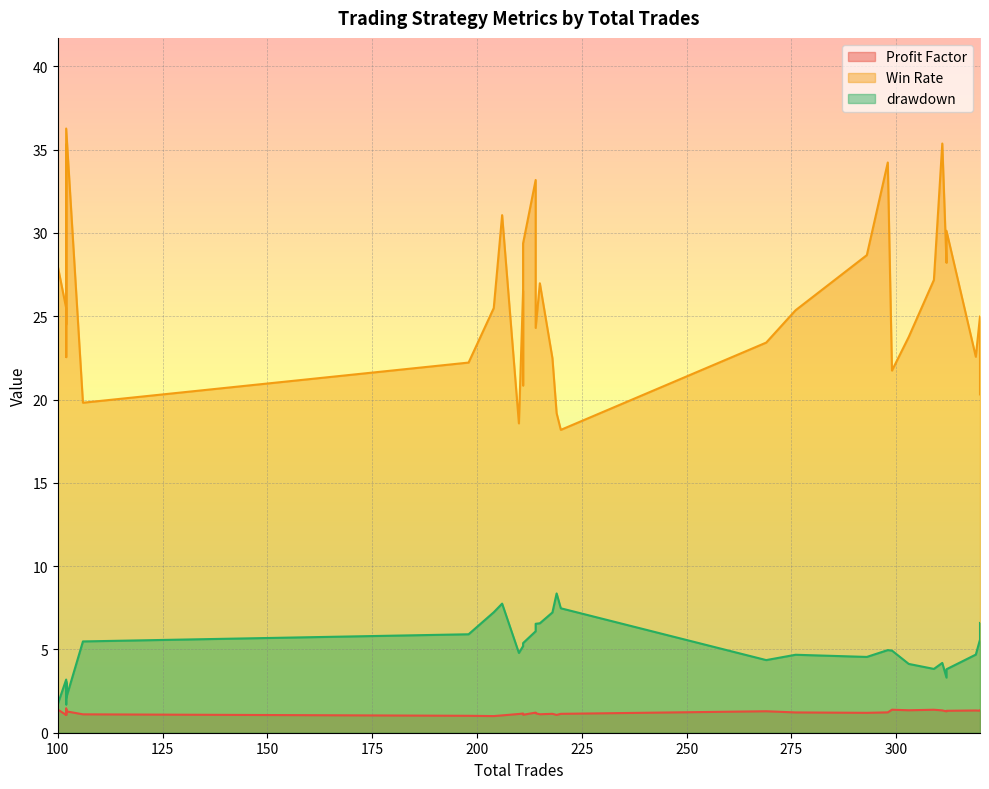

Is it true that drawdown equals 4.9 at 299?

True